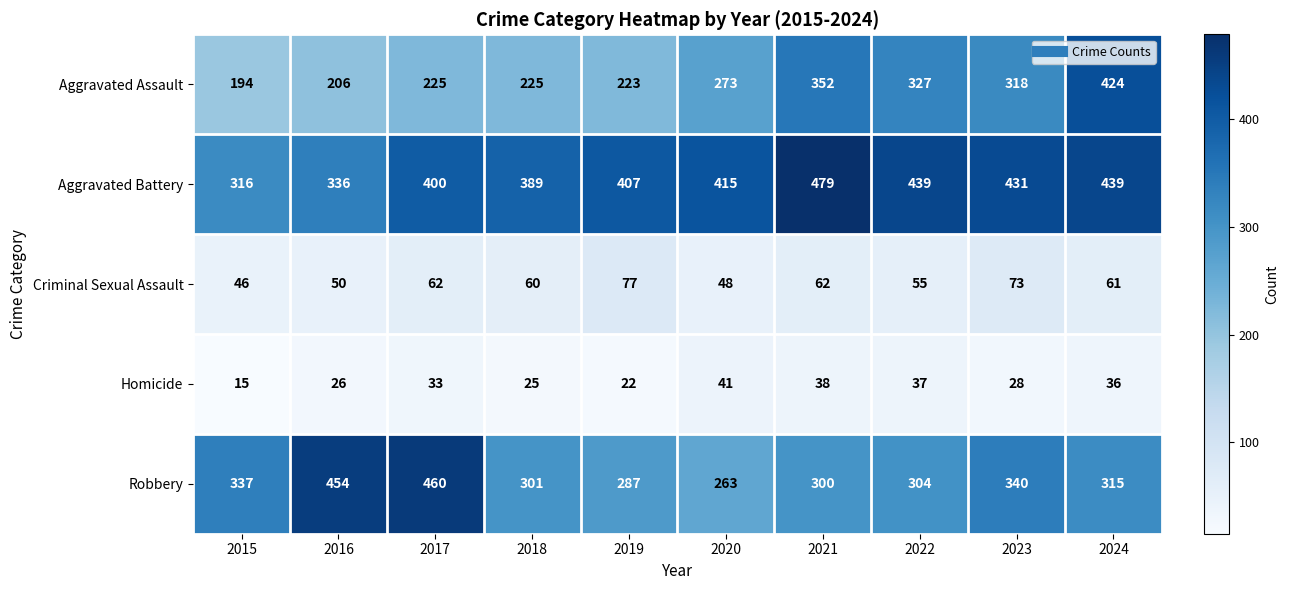

What is the difference between the highest and lowest values at 2022?

402